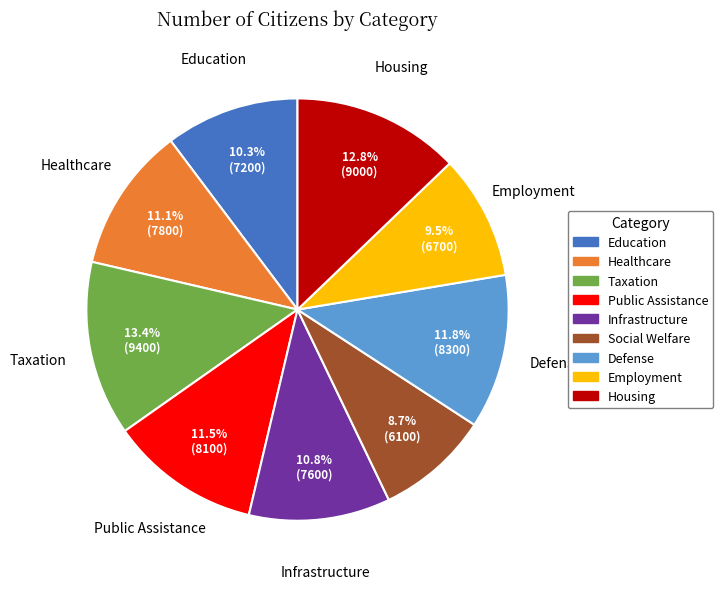

Which category has the smallest portion of the pie?

Social Welfare